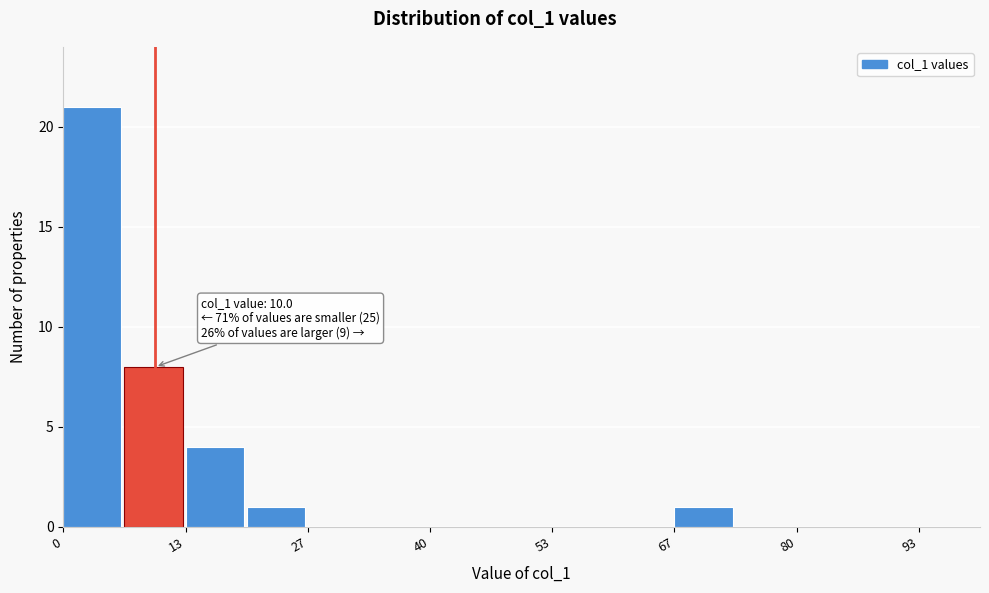

Around what value on the x-axis is the tallest bar? Give the approximate position of its centre, as read against the axis.

4